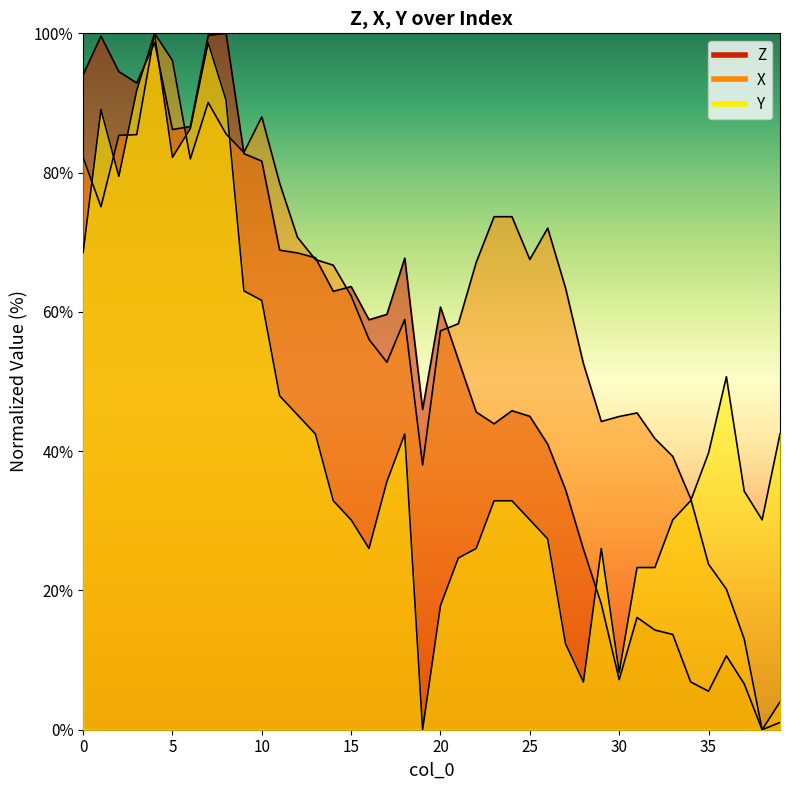

True or false: X and Z intersect in this chart.

True